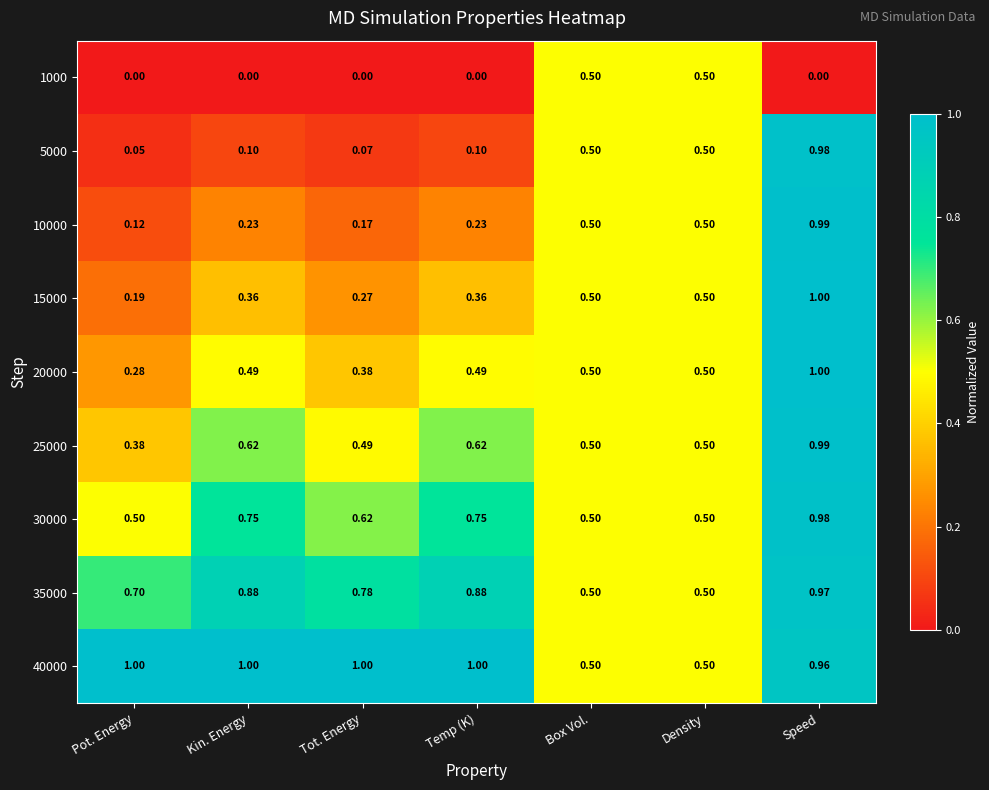

At which category is the sum across all series the highest?

Speed